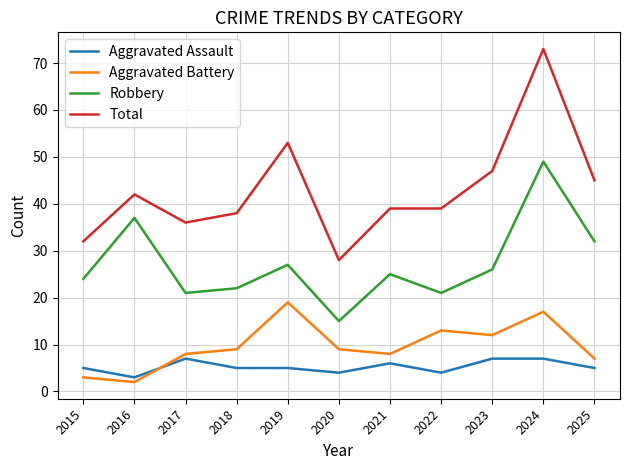

True or false: Aggravated Battery and Total cross at least once.

False